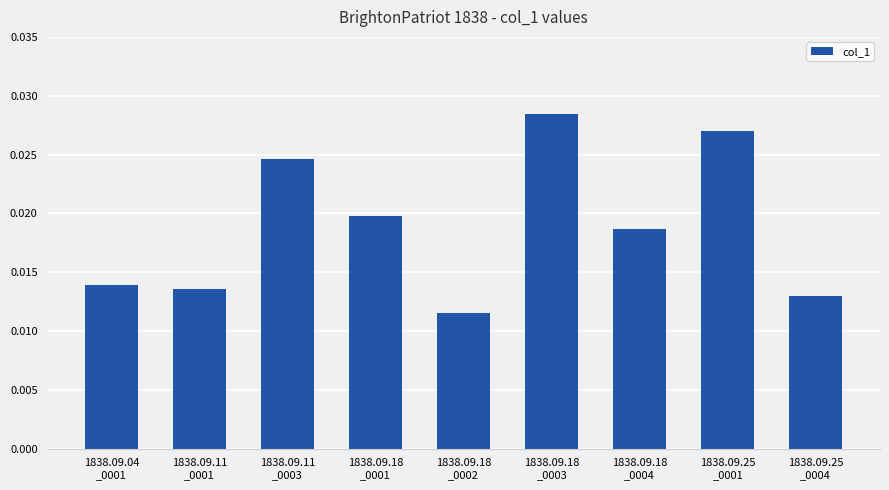

Rank the categories by value from highest to lowest.

1838.09.18
_0003, 1838.09.25
_0001, 1838.09.11
_0003, 1838.09.18
_0001, 1838.09.18
_0004, 1838.09.04
_0001, 1838.09.11
_0001, 1838.09.25
_0004, 1838.09.18
_0002